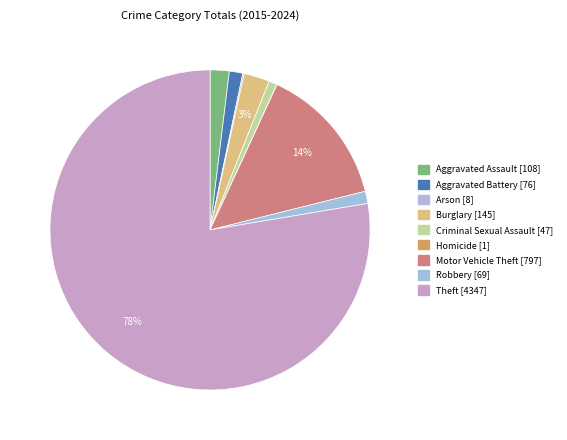

How many segments does this pie chart have?

9